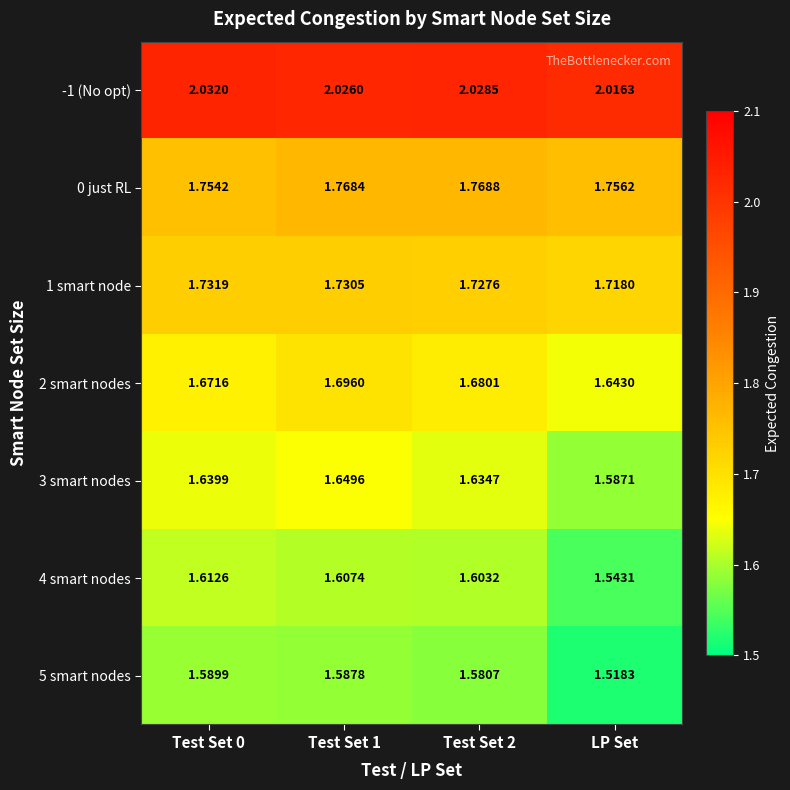

Which category has the lowest value across all series?

LP Set